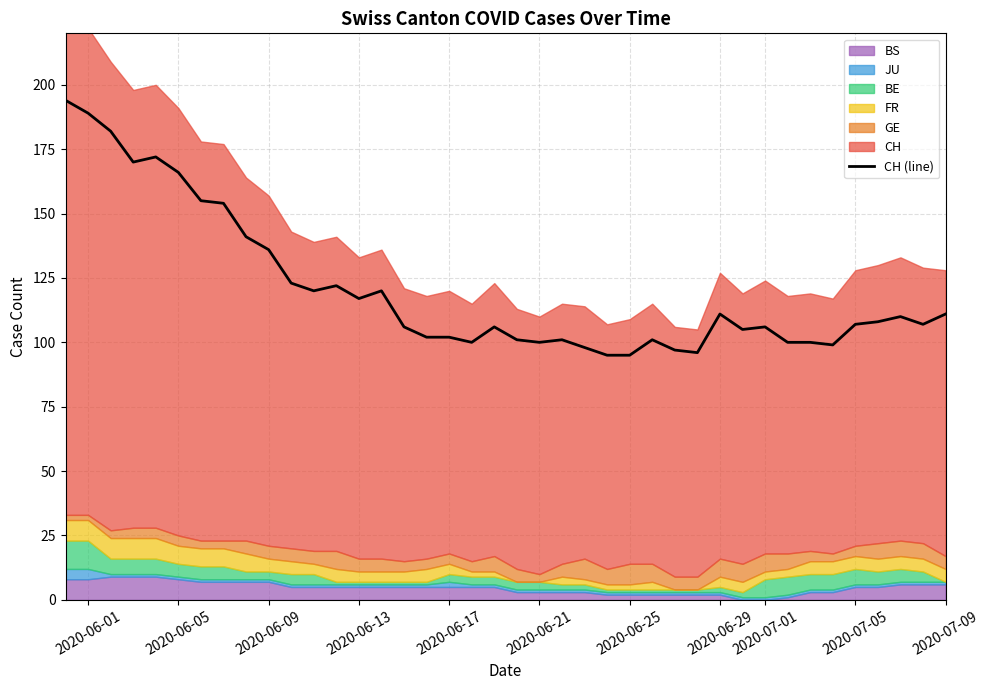

Reading right to left, transcribe all the data shown in this chart.

CH: 39=111	38=107	37=110	36=108	35=107	34=99	33=100	32=100	31=106	30=105	29=111	28=96	27=97	26=101	25=95	24=95	23=98	22=101	21=100	20=101	19=106	18=100	17=102	16=102	15=106	14=120	13=117	12=122	11=120	10=123	9=136	8=141	7=154	6=155	5=166	4=172	3=170	2=182	1=189	0=194
GE: 39=5	38=6	37=6	36=6	35=4	34=3	33=4	32=6	31=7	30=7	29=7	28=5	27=5	26=7	25=8	24=6	23=8	22=5	21=3	20=5	19=6	18=4	17=4	16=4	15=4	14=5	13=5	12=7	11=5	10=5	9=5	8=5	7=3	6=3	5=4	4=4	3=4	2=3	1=2	0=2
FR: 39=5	38=5	37=5	36=5	35=5	34=5	33=5	32=3	31=3	30=4	29=4	28=0	27=0	26=3	25=2	24=2	23=2	22=3	21=0	20=0	19=2	18=2	17=4	16=5	15=4	14=4	13=4	12=5	11=4	10=5	9=5	8=7	7=7	6=7	5=7	4=8	3=8	2=8	1=8	0=8
BE: 39=0	38=4	37=5	36=5	35=6	34=6	33=6	32=7	31=7	30=2	29=2	28=1	27=1	26=1	25=1	24=1	23=2	22=2	21=3	20=3	19=3	18=3	17=3	16=1	15=1	14=1	13=1	12=1	11=4	10=4	9=3	8=3	7=5	6=5	5=5	4=6	3=6	2=6	1=11	0=11
JU: 39=1	38=1	37=1	36=1	35=1	34=1	33=1	32=1	31=1	30=1	29=1	28=1	27=1	26=1	25=1	24=1	23=1	22=1	21=1	20=1	19=1	18=1	17=2	16=1	15=1	14=1	13=1	12=1	11=1	10=1	9=1	8=1	7=1	6=1	5=1	4=1	3=1	2=1	1=4	0=4
BS: 39=6	38=6	37=6	36=5	35=5	34=3	33=3	32=1	31=0	30=0	29=2	28=2	27=2	26=2	25=2	24=2	23=3	22=3	21=3	20=3	19=5	18=5	17=5	16=5	15=5	14=5	13=5	12=5	11=5	10=5	9=7	8=7	7=7	6=7	5=8	4=9	3=9	2=9	1=8	0=8